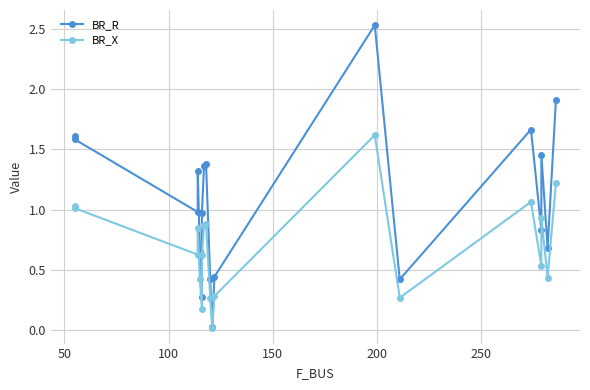

Is the value of BR_X at 200 greater than the value of BR_R at 250?

Yes